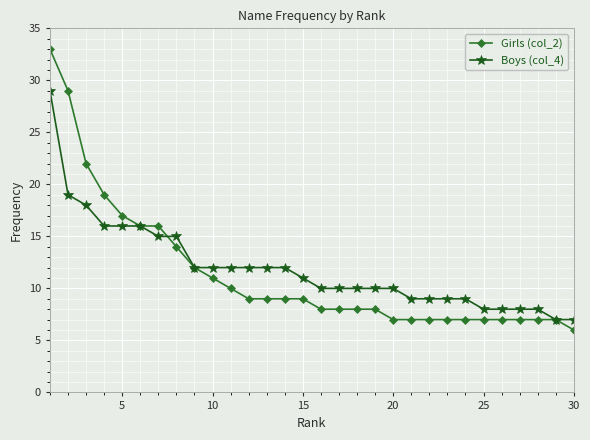

List the series in order of their peak value, lowest first.

Boys (col_4), Girls (col_2)